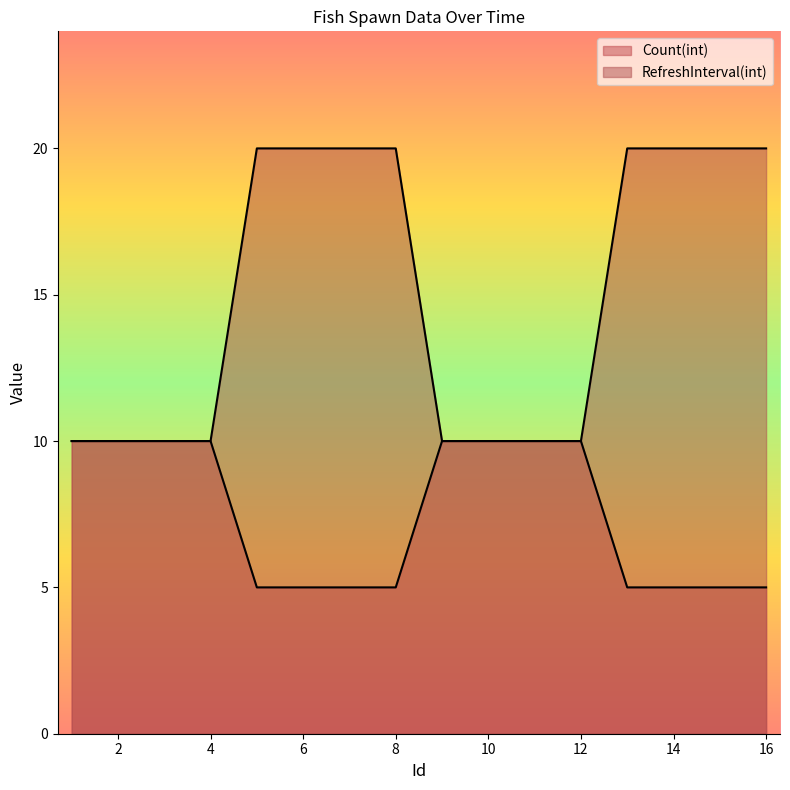

True or false: Count(int) and RefreshInterval(int) intersect in this chart.

False